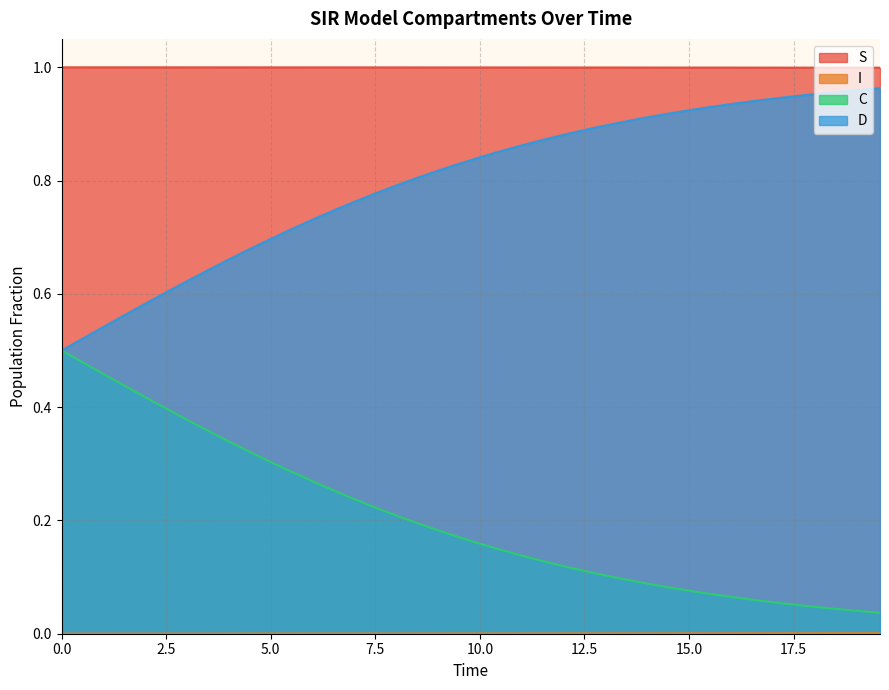

Which series has the largest total across all categories?

S